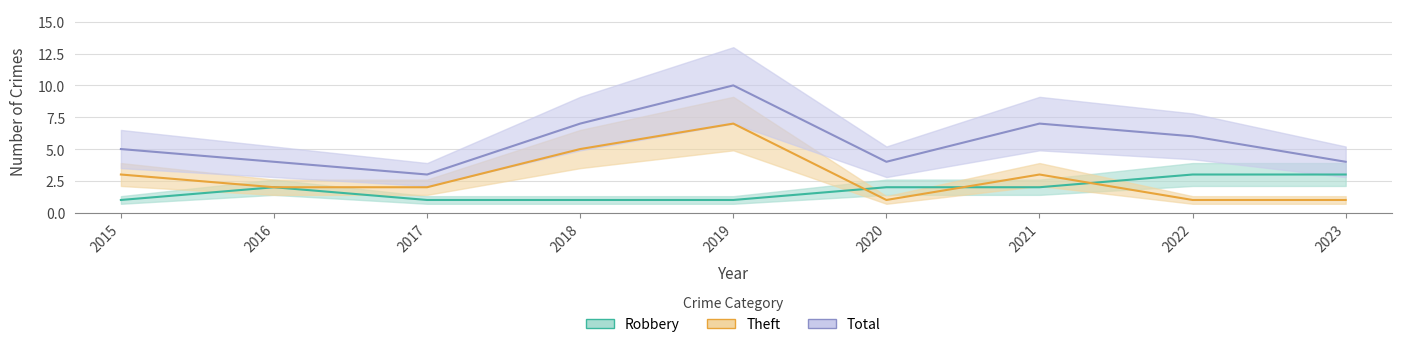

What is the total value across all series at 2019?

18